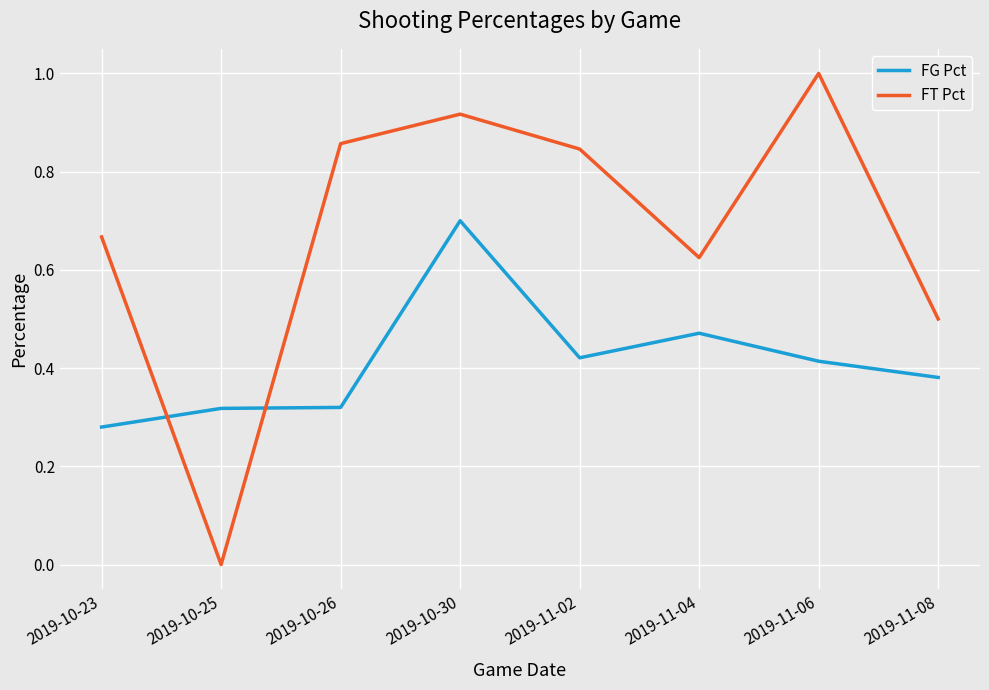

How many lines are shown in the chart?

2